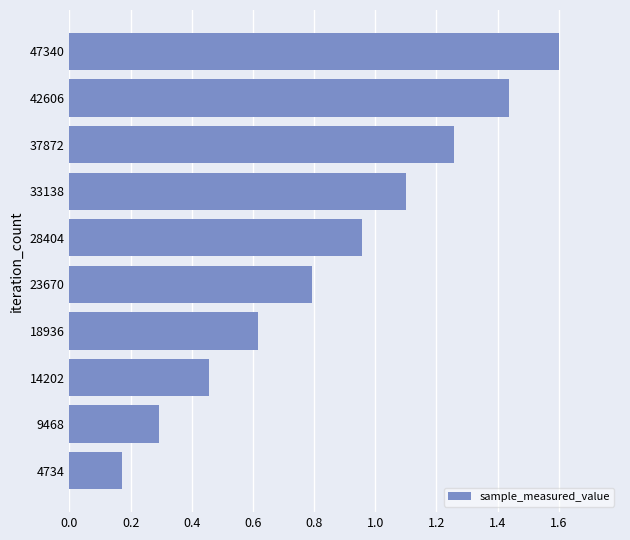

List the labels in order of value, largest first.

47340, 42606, 37872, 33138, 28404, 23670, 18936, 14202, 9468, 4734